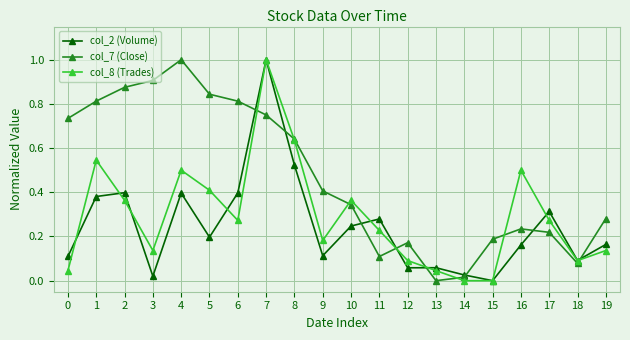

List the series in order of their overall mean, highest first.

col_7 (Close), col_8 (Trades), col_2 (Volume)